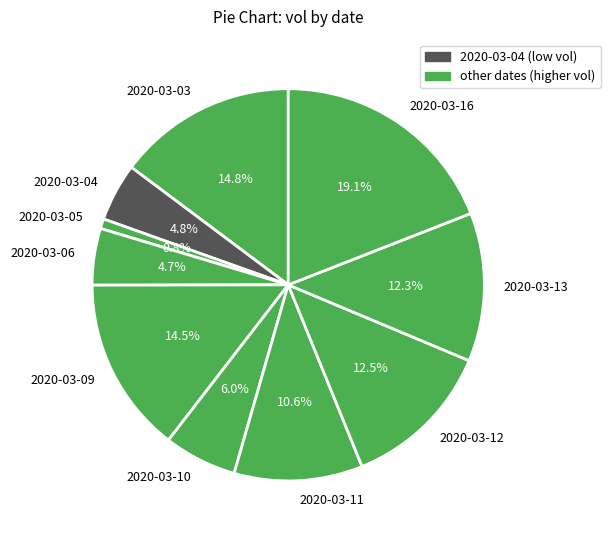

Which has a higher value, 2020-03-09 or 2020-03-11?

2020-03-09